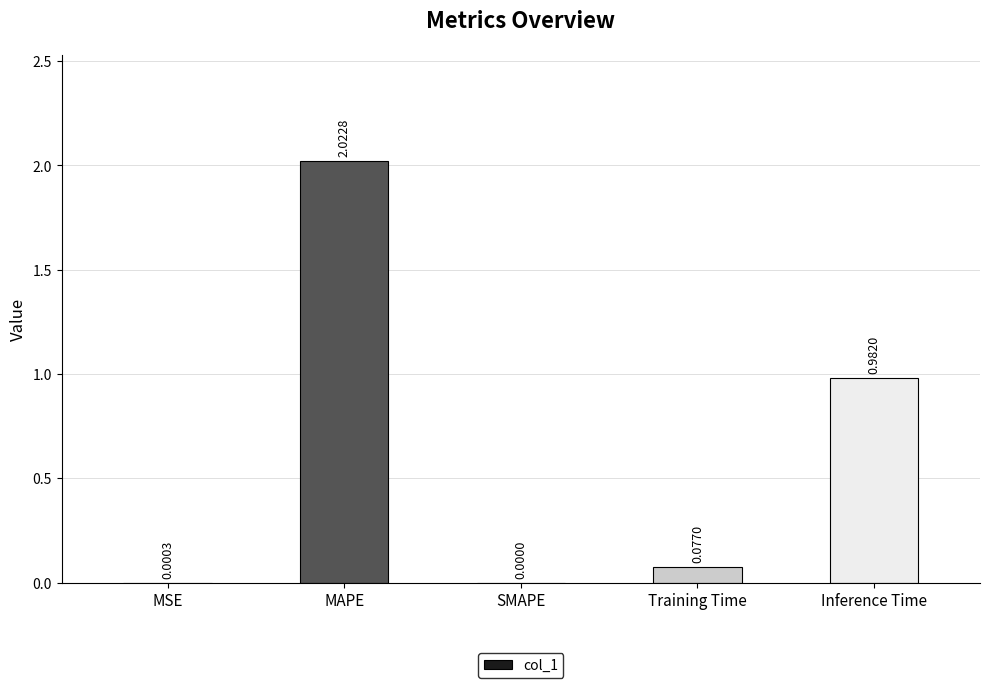

At which category does the chart reach its peak across all series?

MAPE